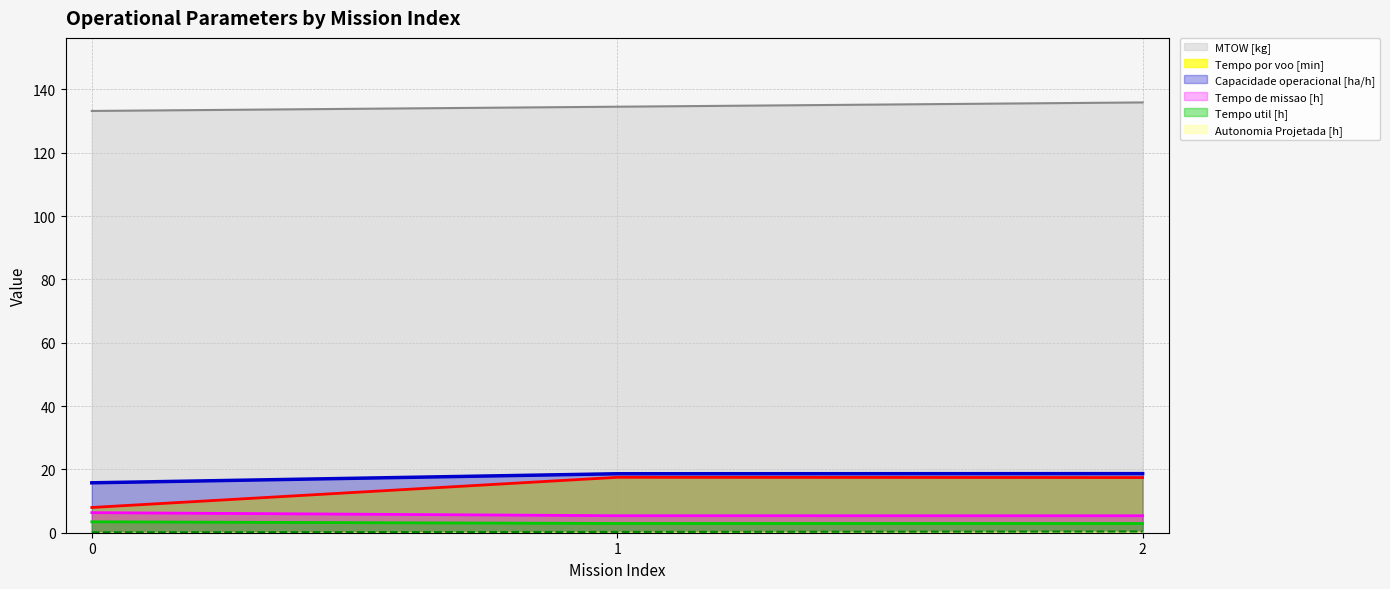

Count the number of data series in this chart.

6